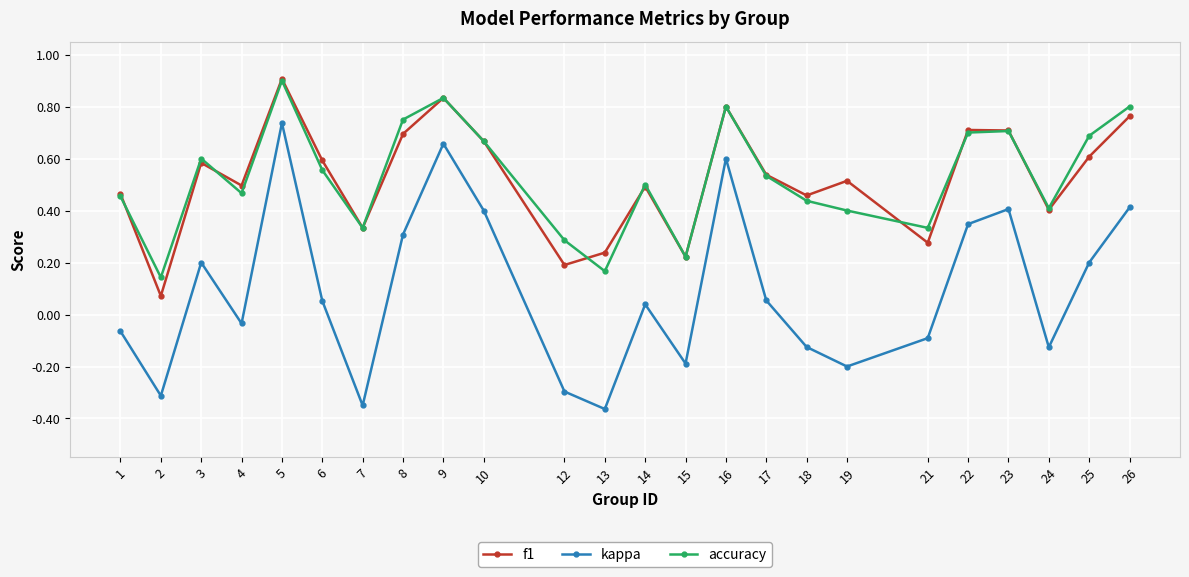

At how many categories does at least one series exceed 0?

24